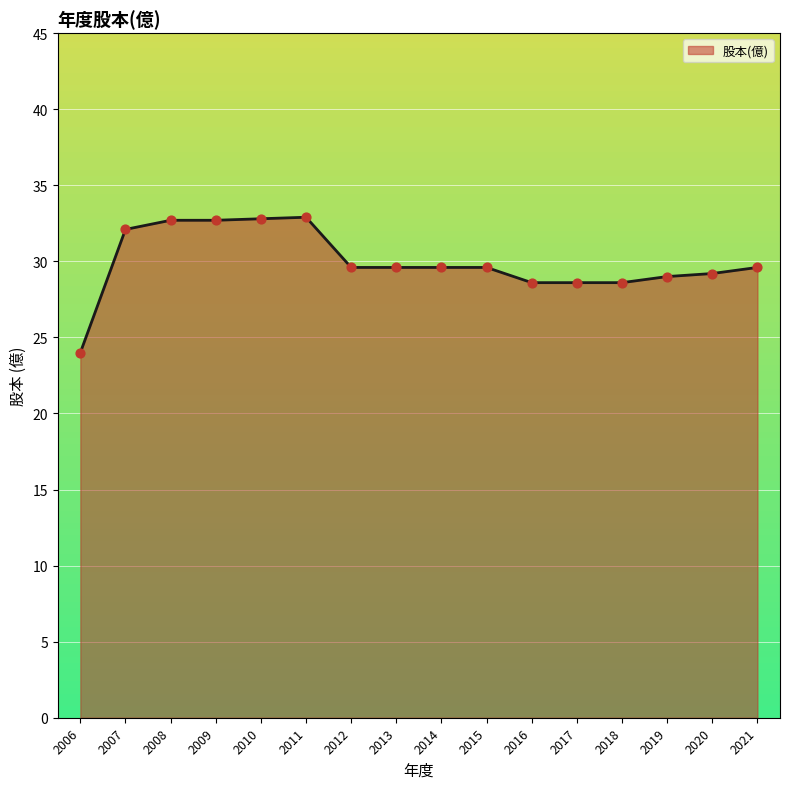

Approximately how many times larger is the value at 2014 compared to 2020?

1.0